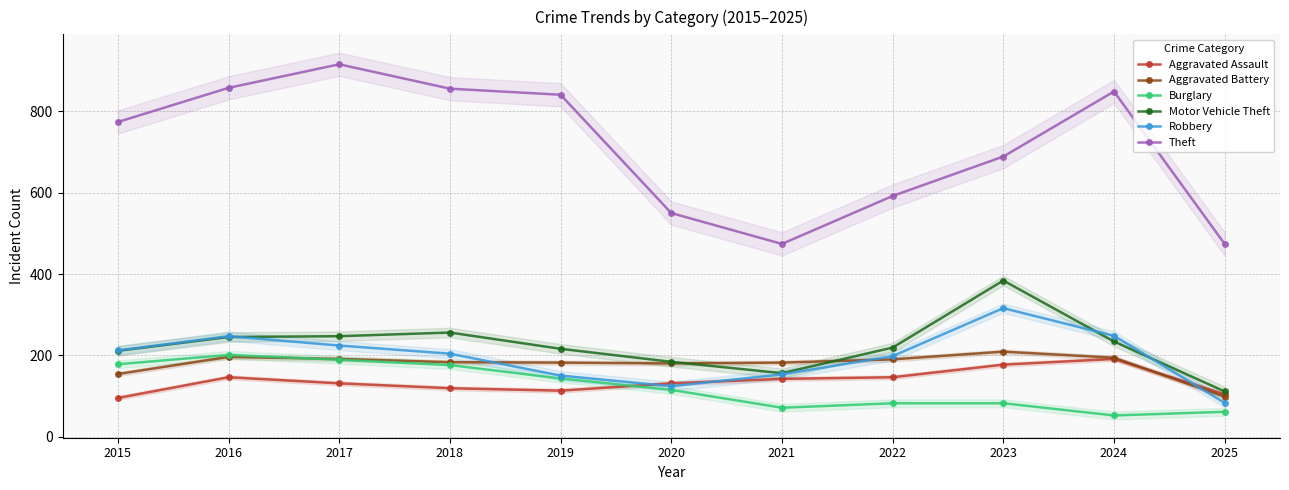

At which category does the chart reach its peak across all series?

2017